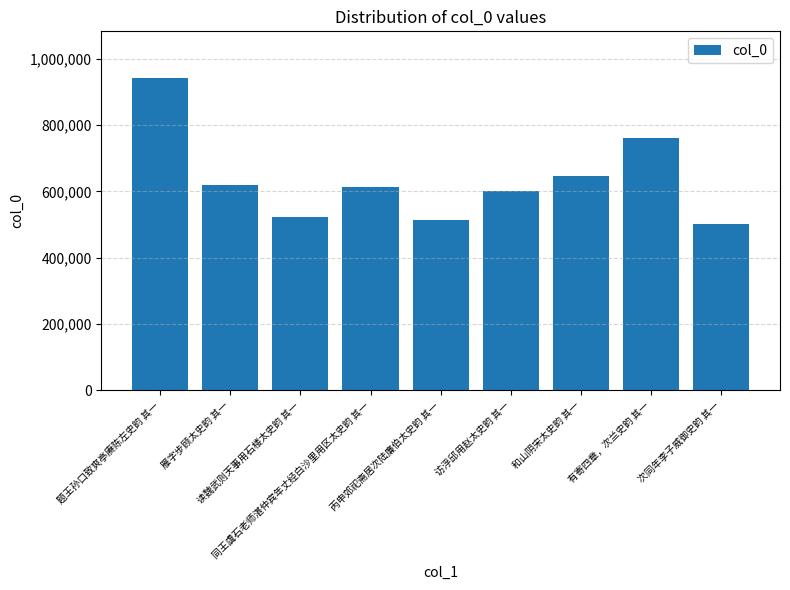

What is the difference between the maximum and minimum values?

439503